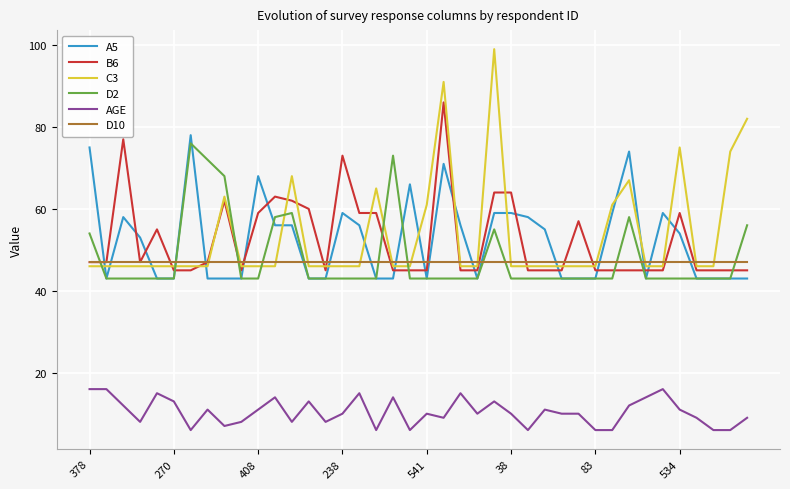

True or false: A5 and D2 intersect in this chart.

True